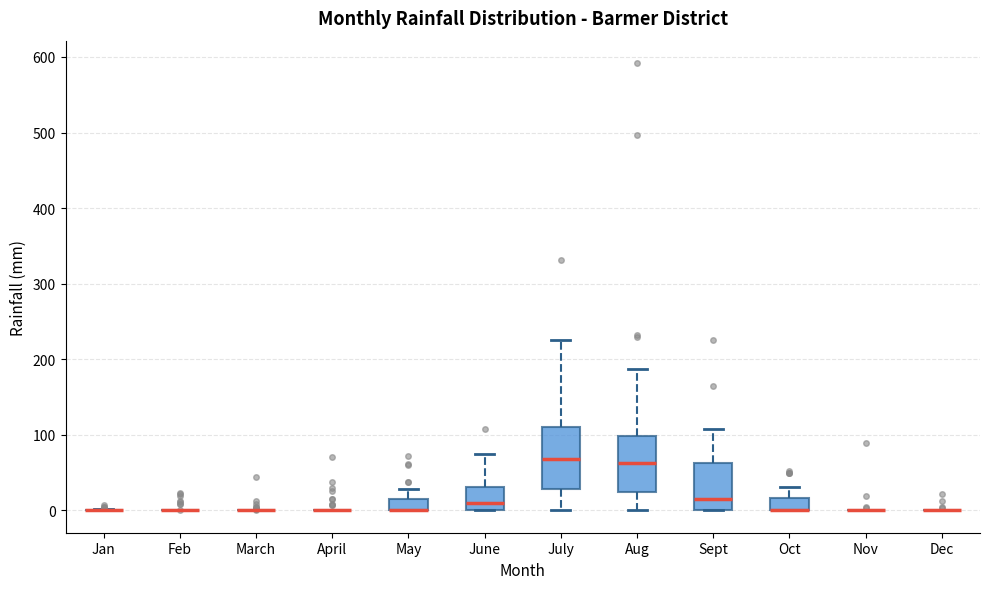

Reading left to right, transcribe this box plot: for each box, give where its median line is, the range the box spans, and where its two whiskers end, as read against the y-axis. The values are not printed on the chart, so give them approximately, as read against the axis.

Jan: box collapsed to a line at 0, whiskers 0 to 0
Feb: box collapsed to a line at 0, whiskers 0 to 0
March: box collapsed to a line at 0, whiskers 0 to 0
April: box collapsed to a line at 0, whiskers 0 to 0
May: median 0 (drawn on the box's lower edge), box 0 to 20, whiskers 0 to 30
June: median 10, box 0 to 30, whiskers 0 to 80
July: median 70, box 30 to 110, whiskers 0 to 230
Aug: median 60, box 20 to 100, whiskers 0 to 190
Sept: median 10, box 0 to 60, whiskers 0 to 110
Oct: median 0 (drawn on the box's lower edge), box 0 to 20, whiskers 0 to 30
Nov: box collapsed to a line at 0, whiskers 0 to 0
Dec: box collapsed to a line at 0, whiskers 0 to 0